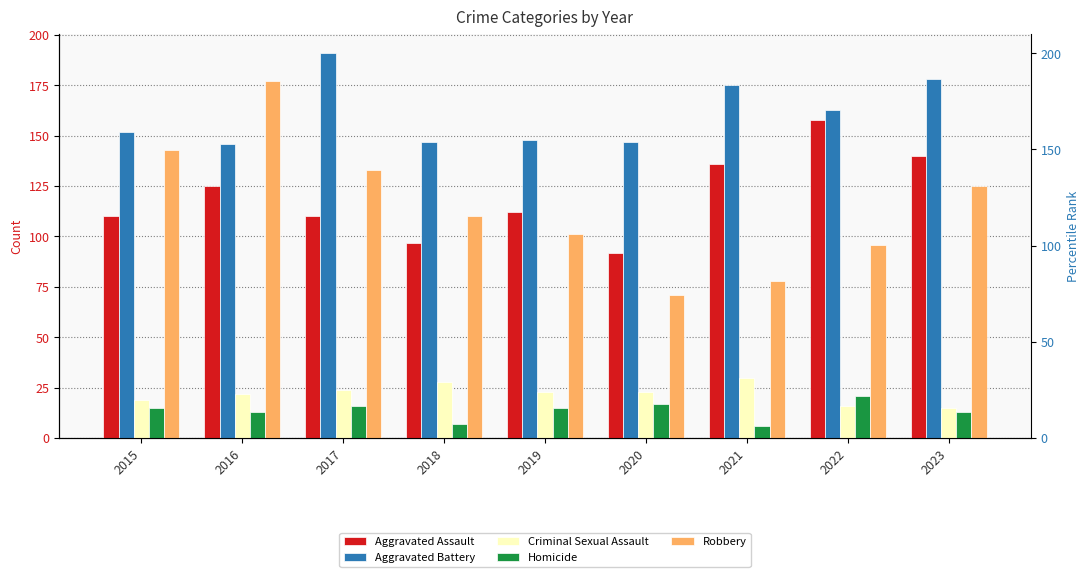

Reading right to left, extract all data points from this chart.

Aggravated Assault: 140	158	136	92	112	97	110	125	110
Aggravated Battery: 178	163	175	147	148	147	191	146	152
Criminal Sexual Assault: 15	16	30	23	23	28	24	22	19
Homicide: 13	21	6	17	15	7	16	13	15
Robbery: 125	96	78	71	101	110	133	177	143